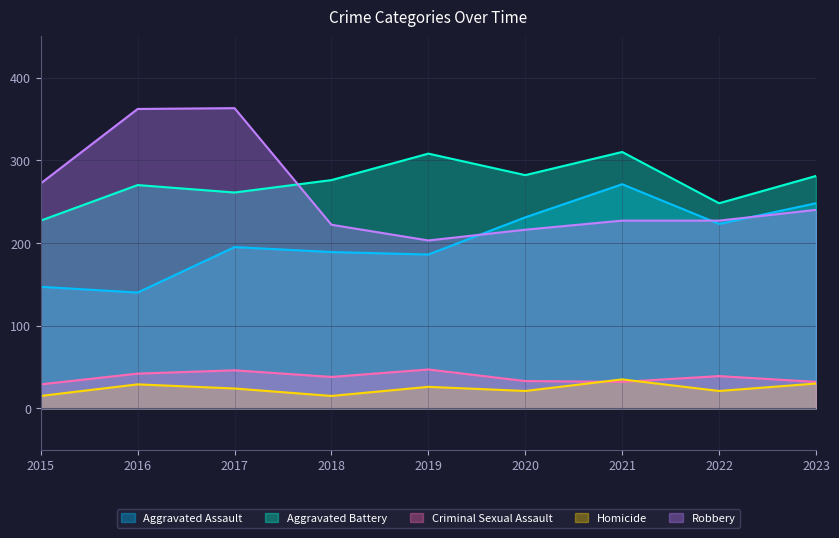

What is the sum of all Aggravated Assault values?

1830